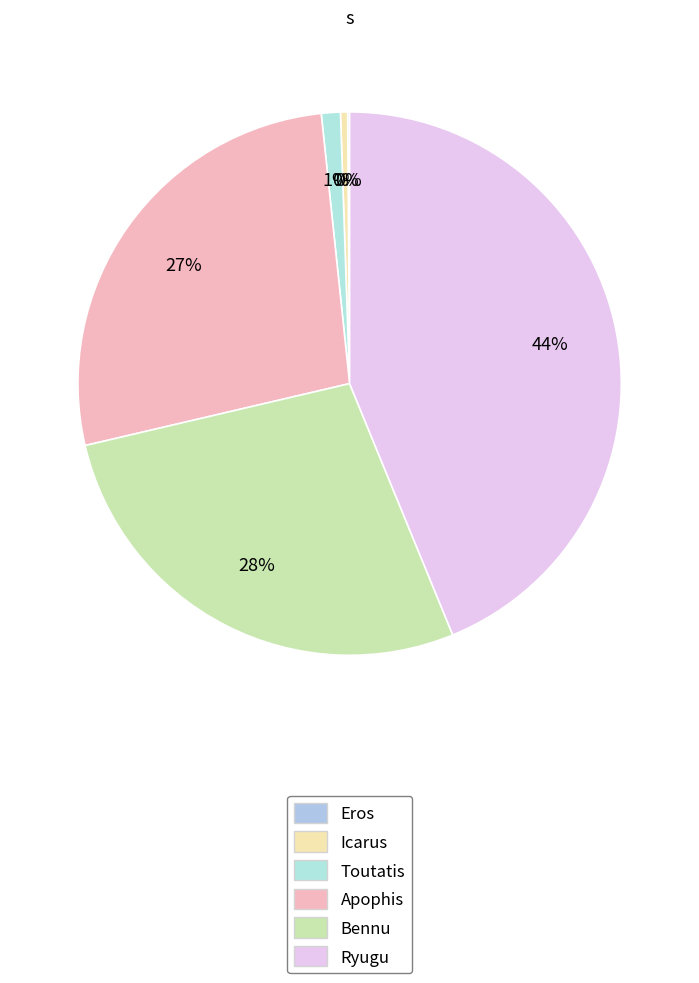

How many slices are in this pie chart?

6